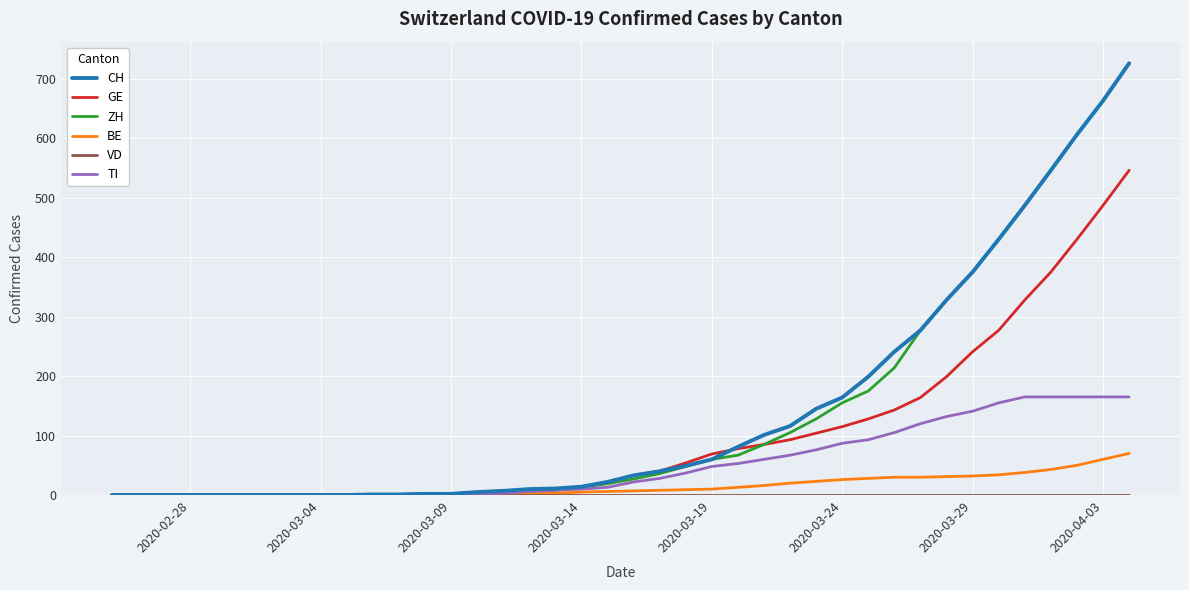

What is the highest value of the CH series?

726